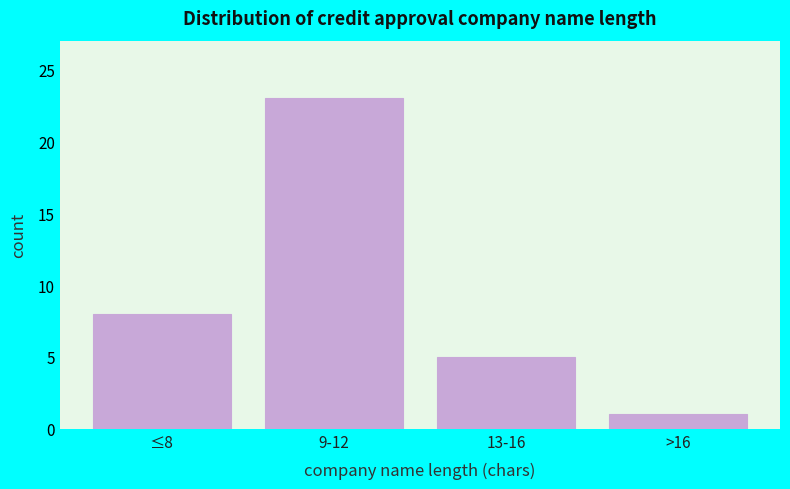

Reading left to right, extract all data points from this chart.

≤8=8	9-12=23	13-16=5	>16=1